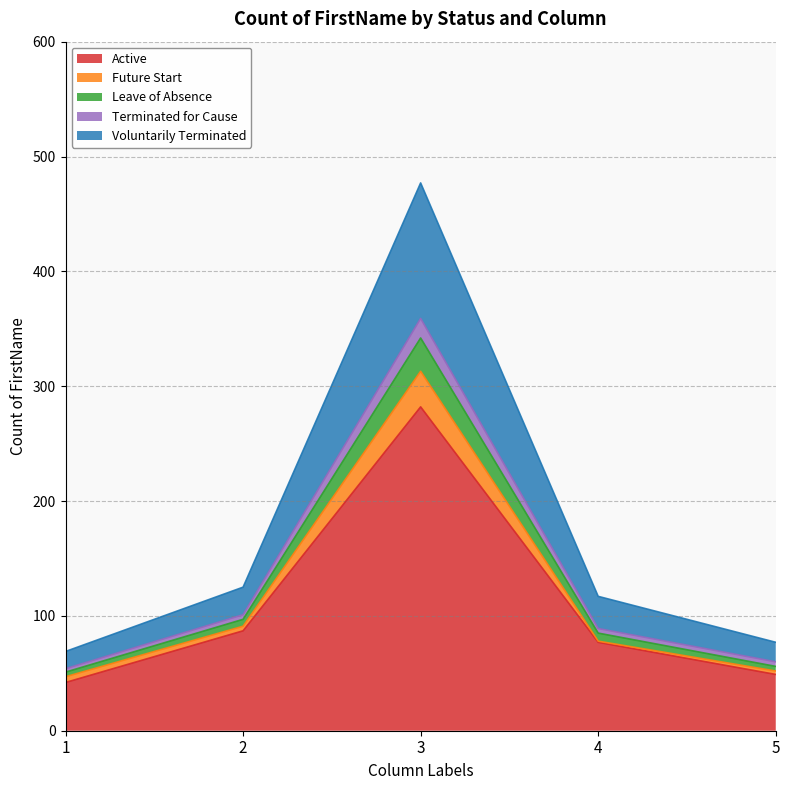

What is the difference between the maximum and minimum values in the Active series?

240